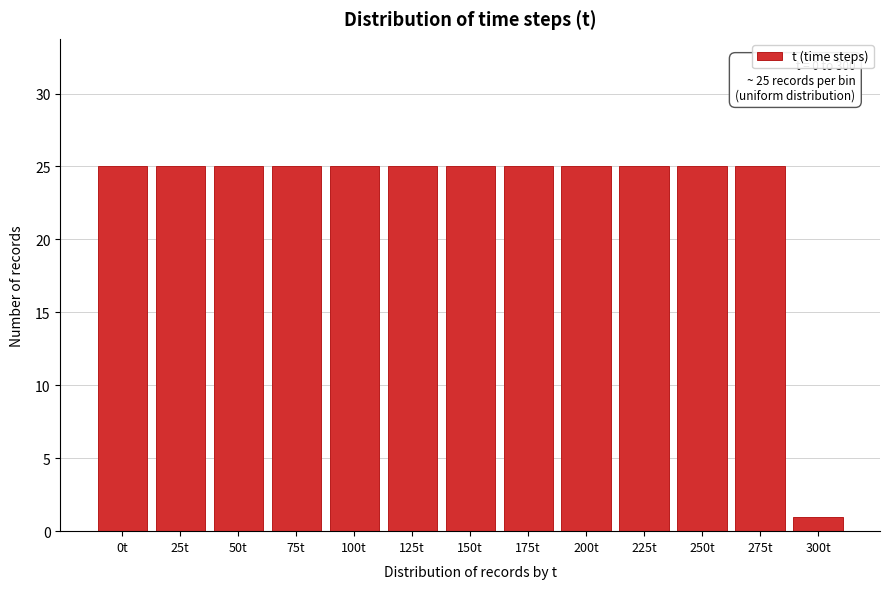

Reading left to right, list all the values displayed in this chart.

0t=25	25t=25	50t=25	75t=25	100t=25	125t=25	150t=25	175t=25	200t=25	225t=25	250t=25	275t=25	300t=1